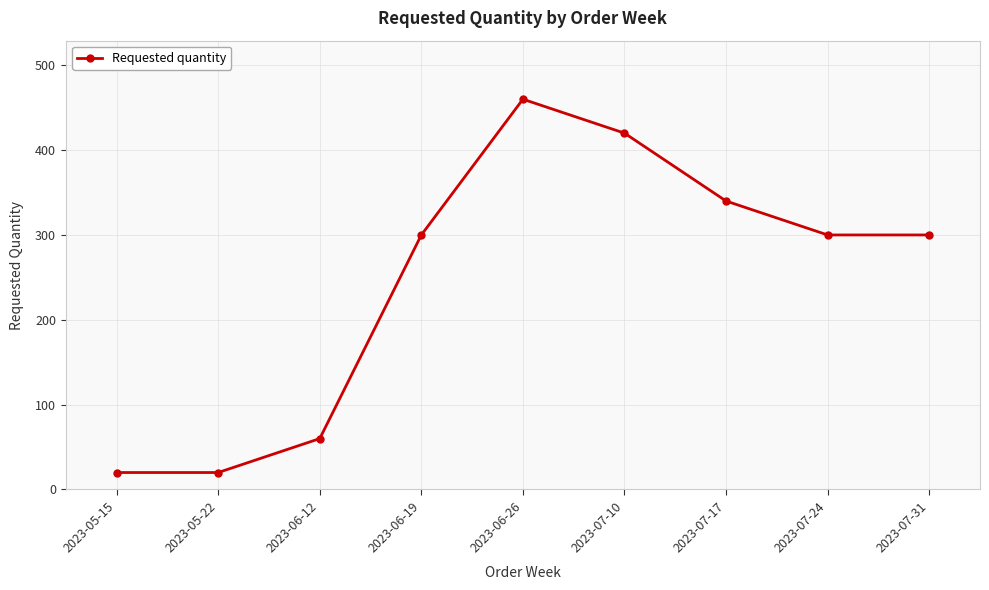

Reading left to right, what are all the values shown in this chart?

2023-05-15=20	2023-05-22=20	2023-06-12=60	2023-06-19=300	2023-06-26=460	2023-07-10=420	2023-07-17=340	2023-07-24=300	2023-07-31=300